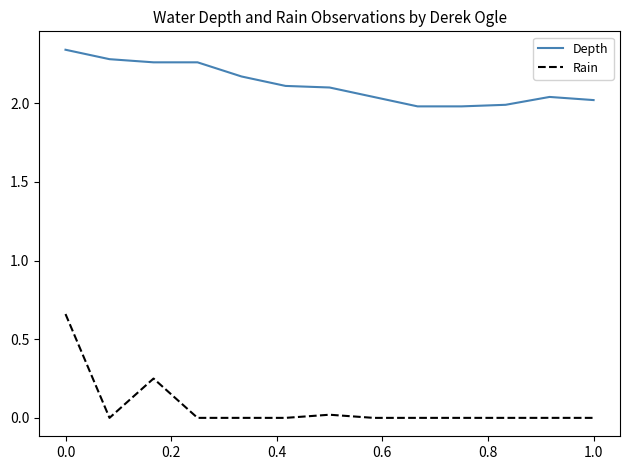

True or false: Depth and Rain intersect in this chart.

False